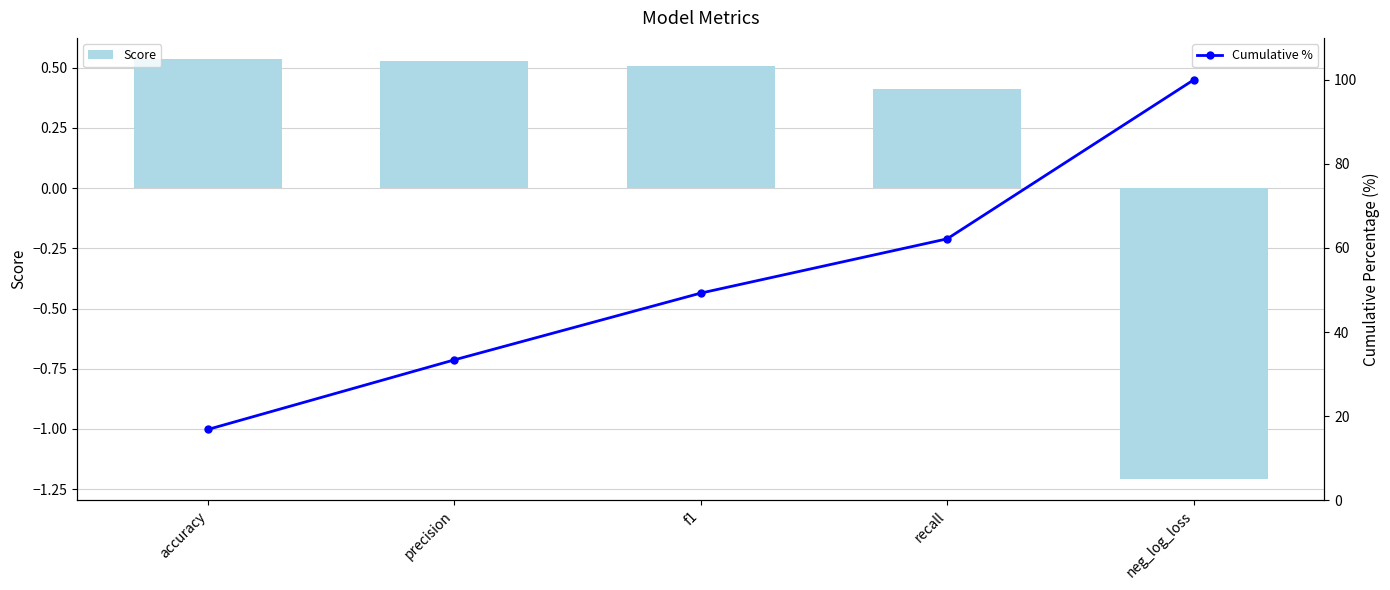

Where does the Cumulative % series first go above 49?

f1